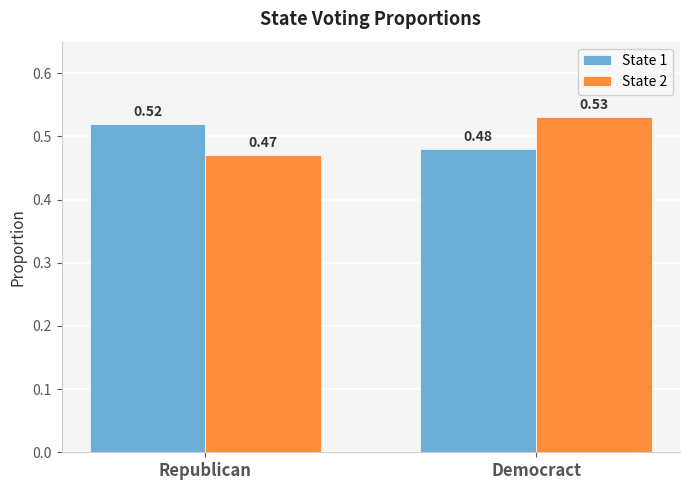

At which category does the chart reach its peak across all series?

Democract